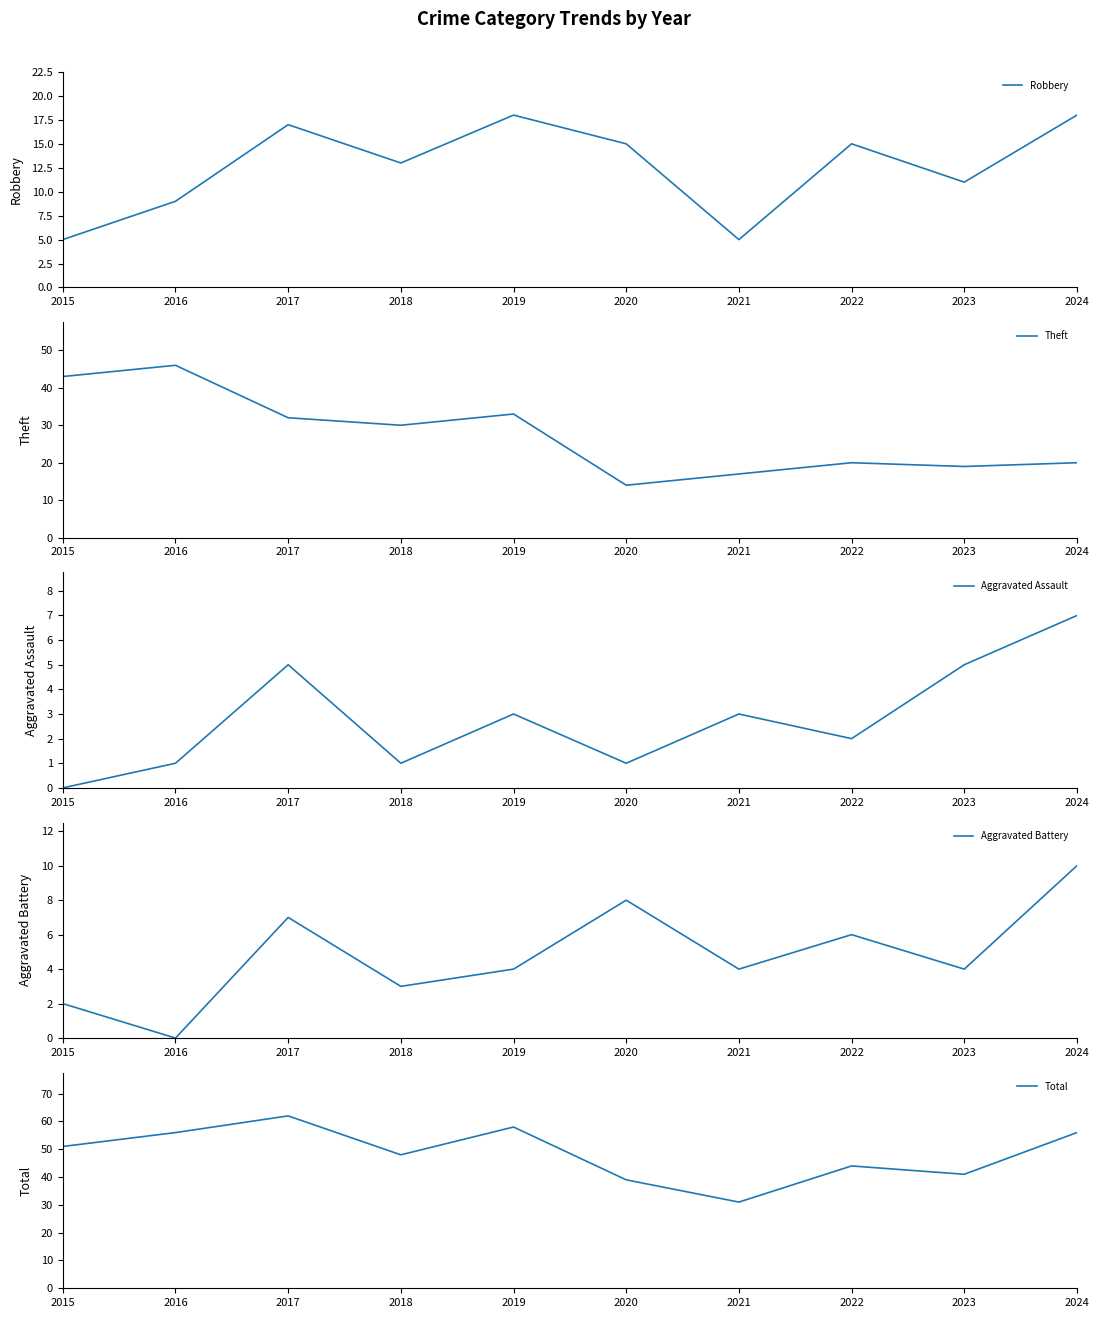

Is the value of Total at 2022 greater than the value of Theft at 2015?

Yes